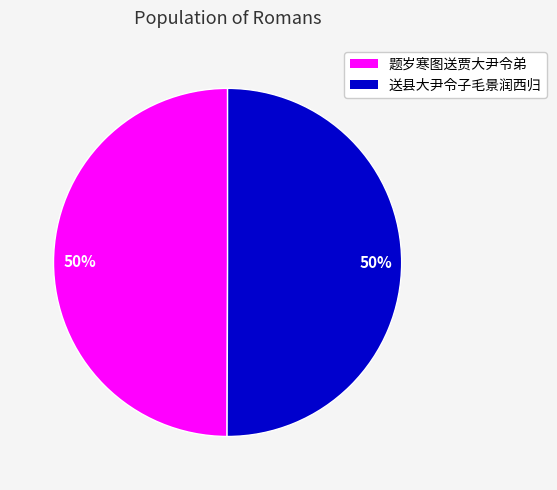

What is the ratio of the value at 题岁寒图送贾大尹令弟 to the value at 送县大尹令子毛景润西归?

1.0